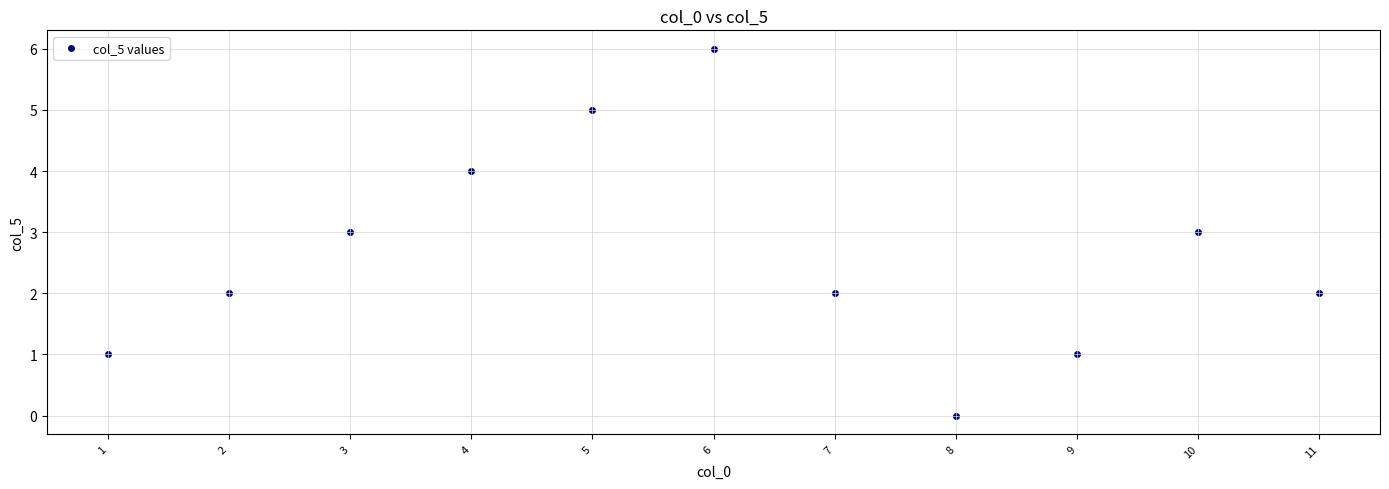

What is the range of X values (max minus min)?

10